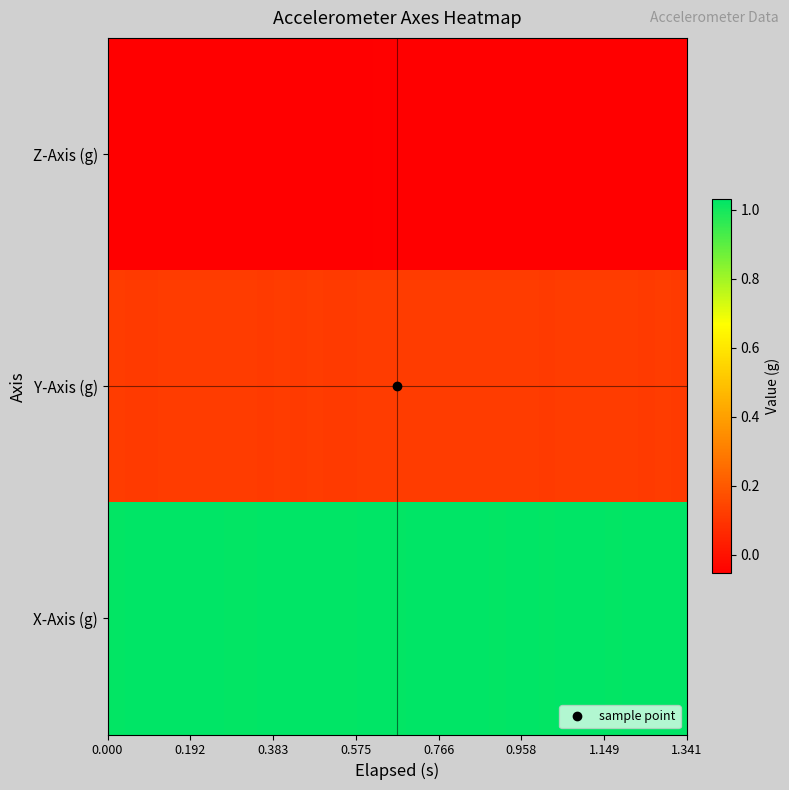

Reading left to right, what are all the values shown in this chart?

Z-Axis (g): -0.1	-0.0	-0.1	-0.1	-0.1	-0.1	-0.1	-0.1	-0.1	-0.0	-0.1	-0.0	-0.1	-0.0	-0.1	-0.1	-0.0	-0.0	-0.1	-0.1	-0.1	-0.1	-0.1	-0.1	-0.1	-0.1	-0.0	-0.1	-0.1	-0.1	-0.1	-0.1	-0.1	-0.1	-0.0
Y-Axis (g): 0.1	0.1	0.1	0.1	0.1	0.1	0.1	0.1	0.1	0.1	0.1	0.1	0.1	0.1	0.1	0.1	0.1	0.1	0.1	0.1	0.1	0.1	0.1	0.1	0.1	0.1	0.1	0.1	0.1	0.1	0.1	0.1	0.1	0.1	0.1
X-Axis (g): 1.0	1.0	1.0	1.0	1.0	1.0	1.0	1.0	1.0	1.0	1.0	1.0	1.0	1.0	1.0	1.0	1.0	1.0	1.0	1.0	1.0	1.0	1.0	1.0	1.0	1.0	1.0	1.0	1.0	1.0	1.0	1.0	1.0	1.0	1.0